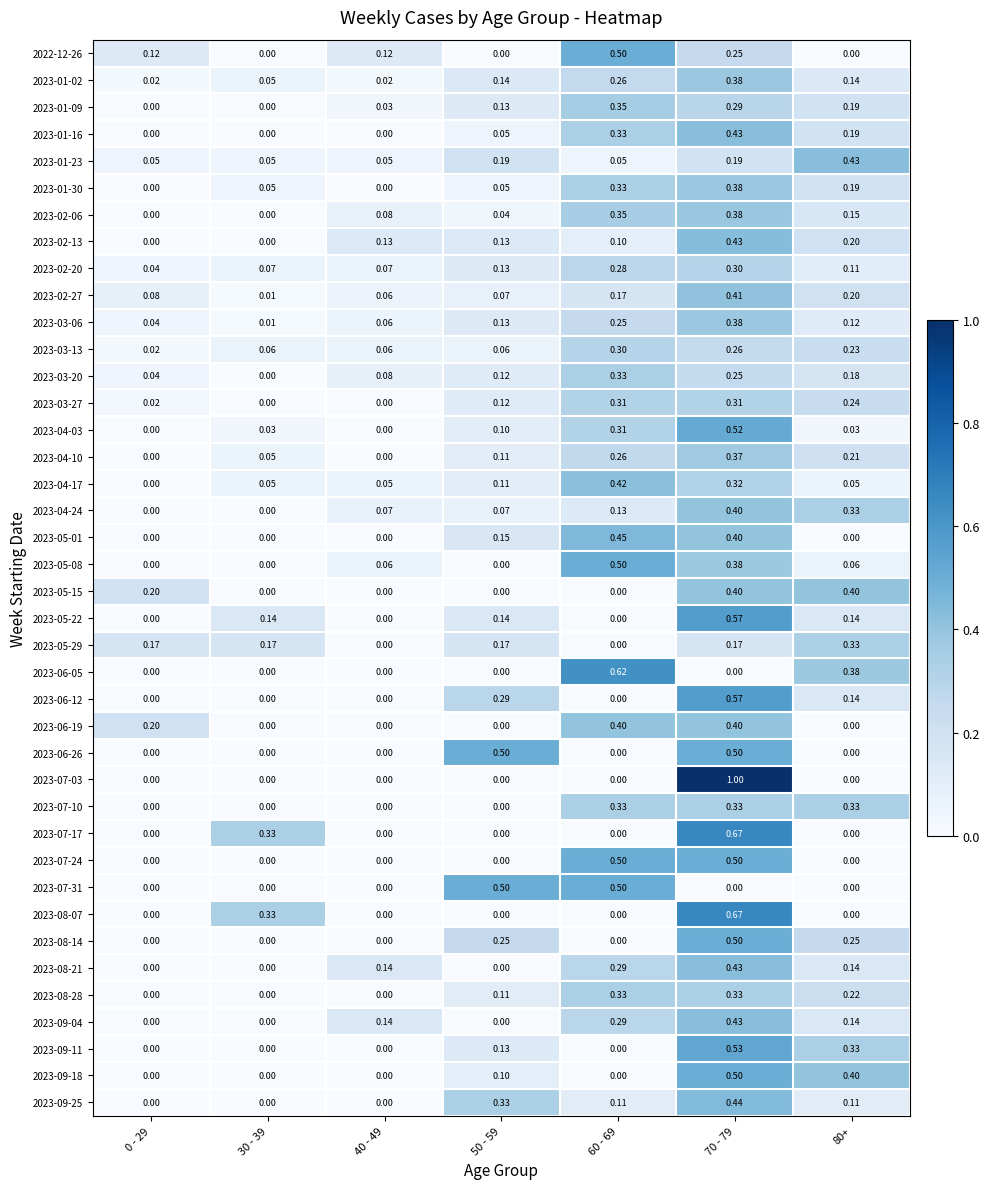

Is the value of 2023-08-21 at 70 - 79 greater than the value of 2023-09-18 at 50 - 59?

Yes